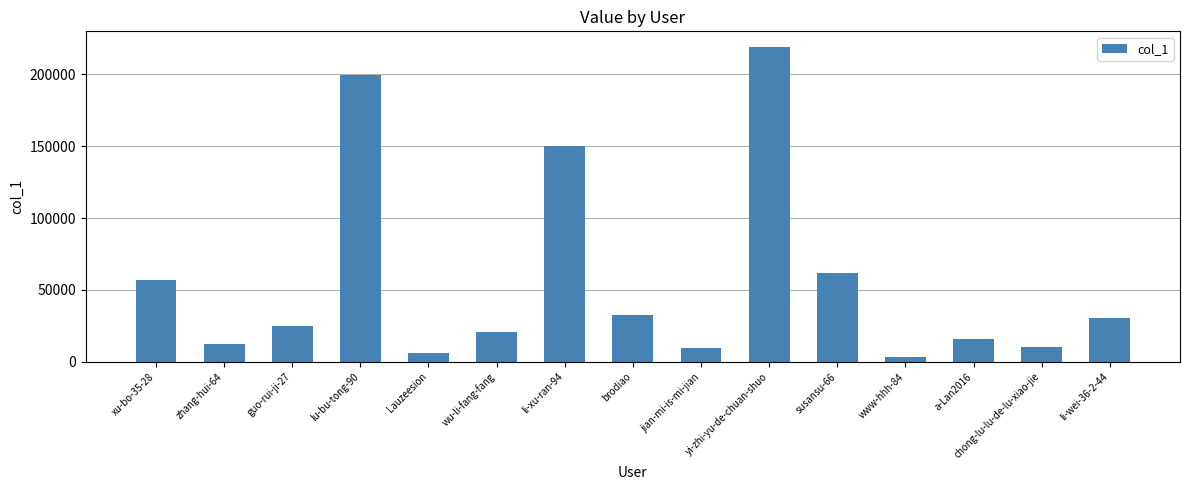

What is the label of the 4th bar from the left?

lu-bu-tong-90